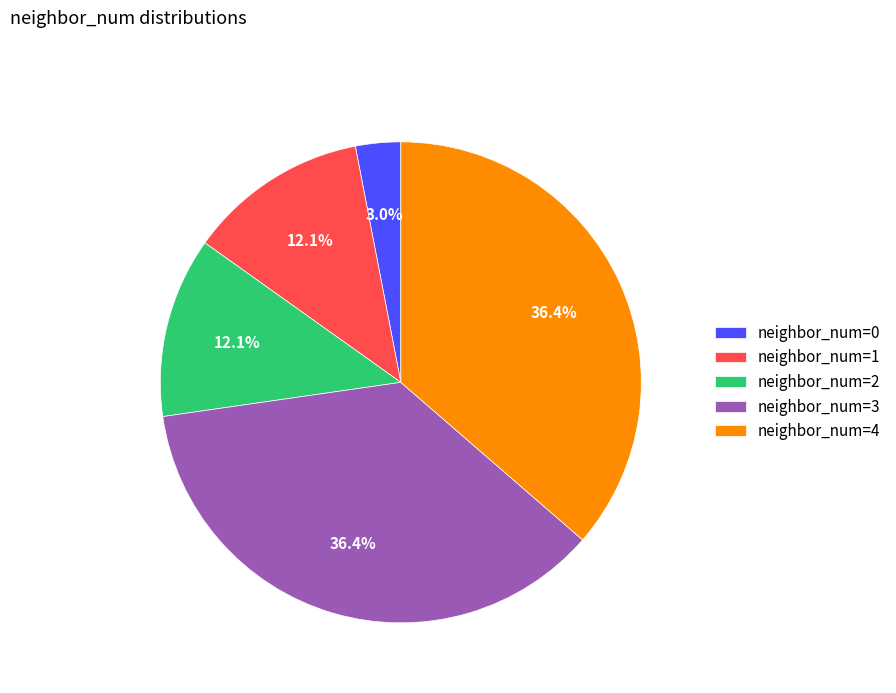

What percentage do neighbor_num=4 and neighbor_num=0 together represent?

39.4%